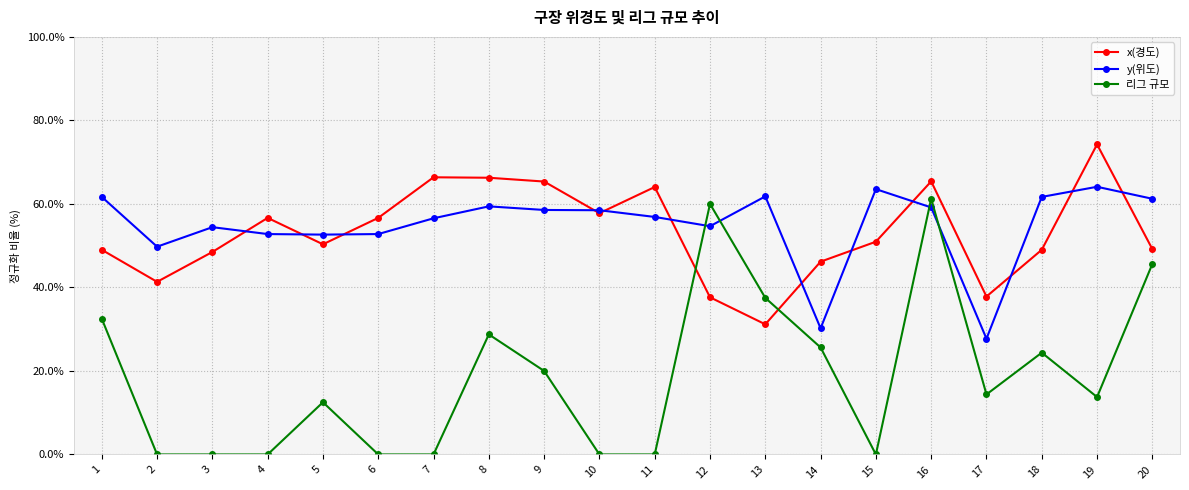

Count the number of categories in the chart.

20